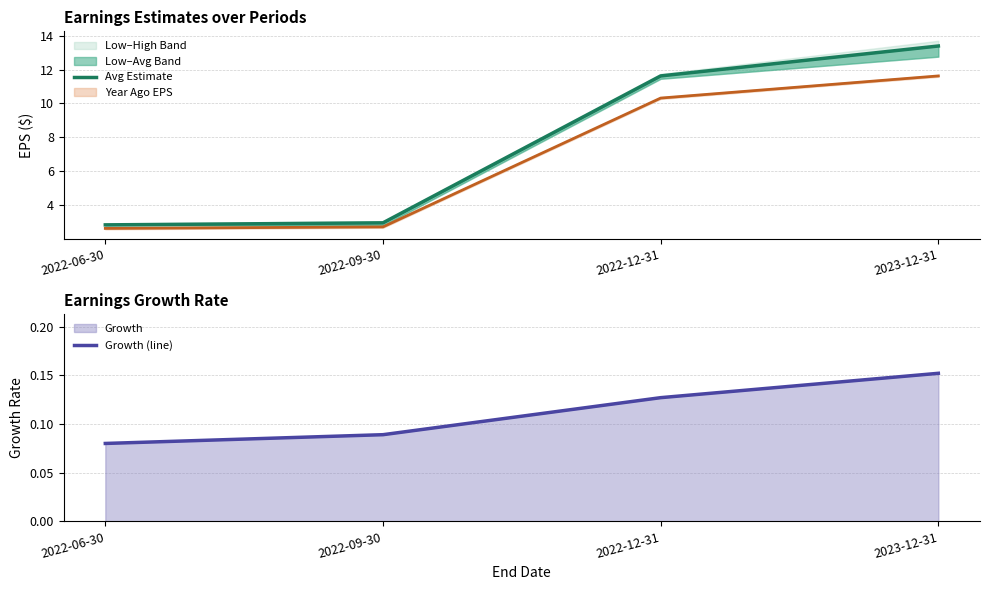

Which series changed the most between 2022-12-31 and 2023-12-31?

Earnings Estimate Avg